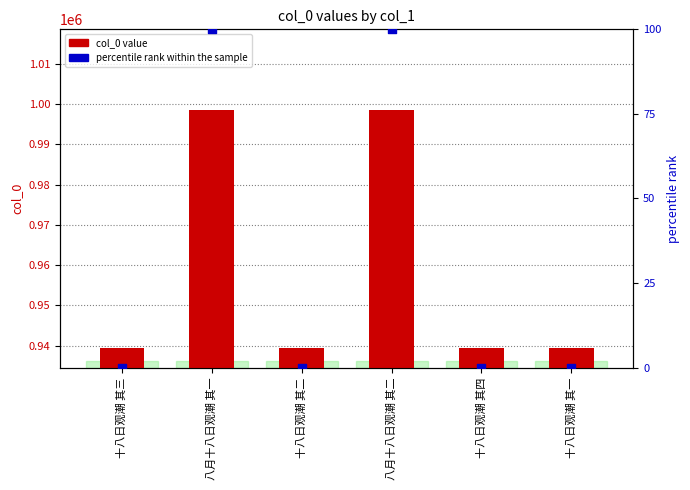

Is the value of col_0 value at 十八日观潮 其一 greater than the value of percentile rank within the sample at 八月十八日观潮 其一?

Yes